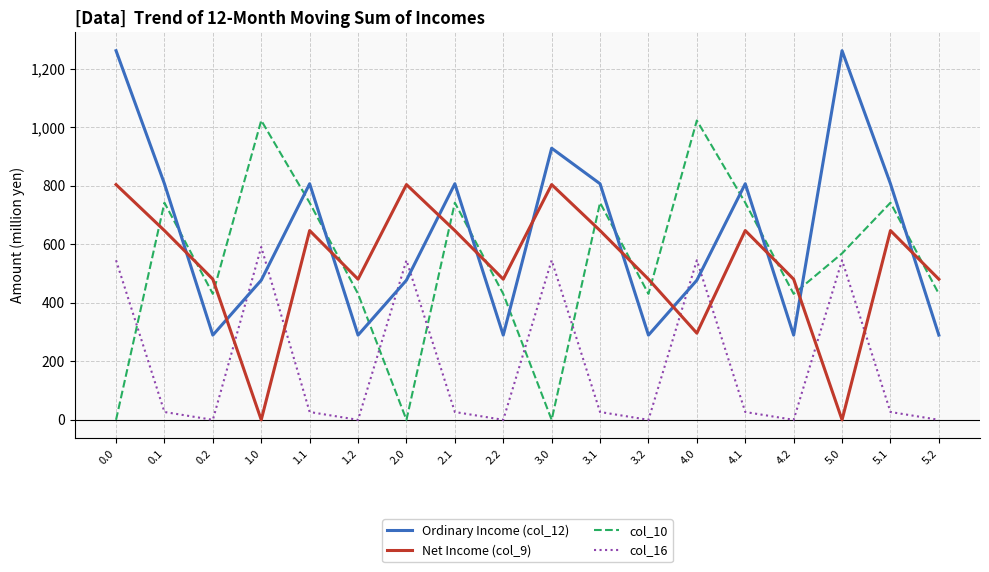

Does the chart have visible grid lines?

Yes